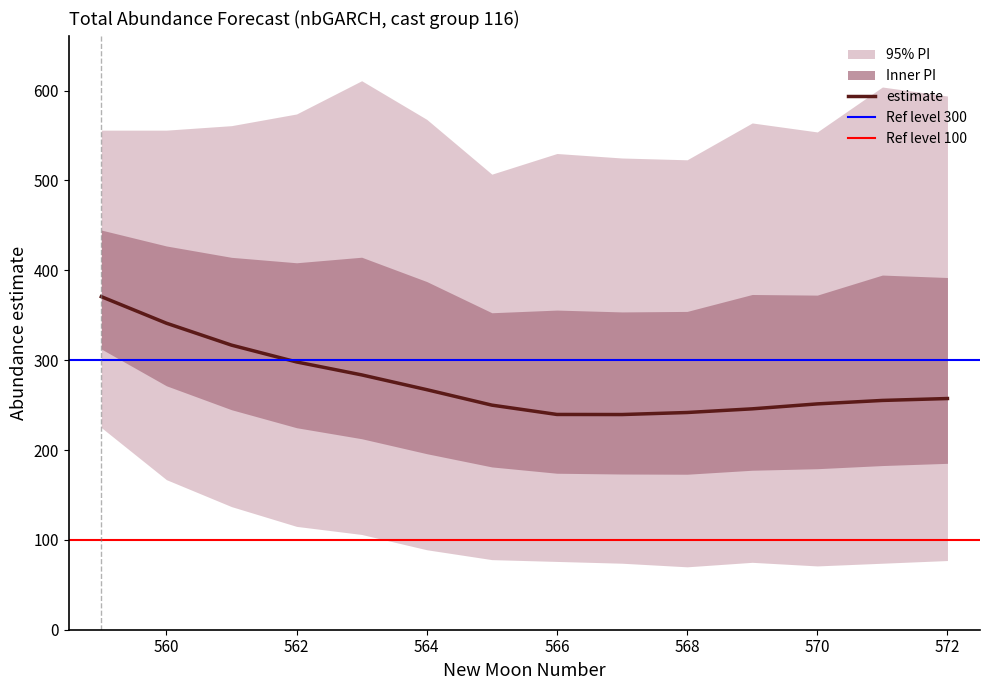

What is the average value of the lower_pi series?

102.4